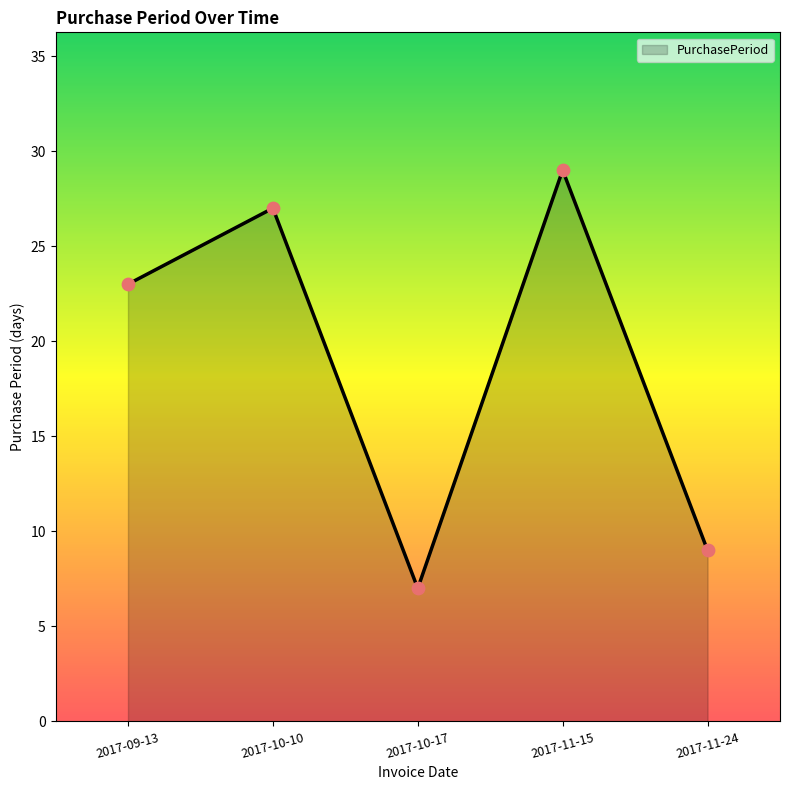

Which has a higher value, 2017-11-15 or 2017-10-17?

2017-11-15